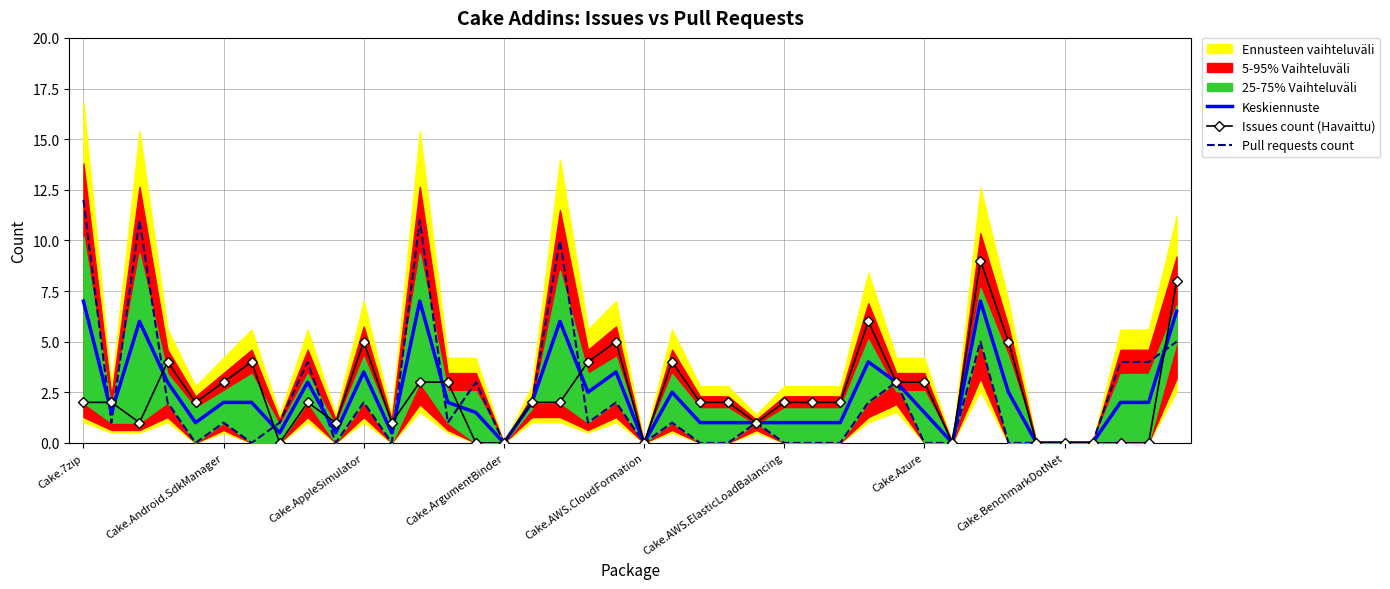

At which label does Keskiennuste first exceed 2?

Cake.7zip